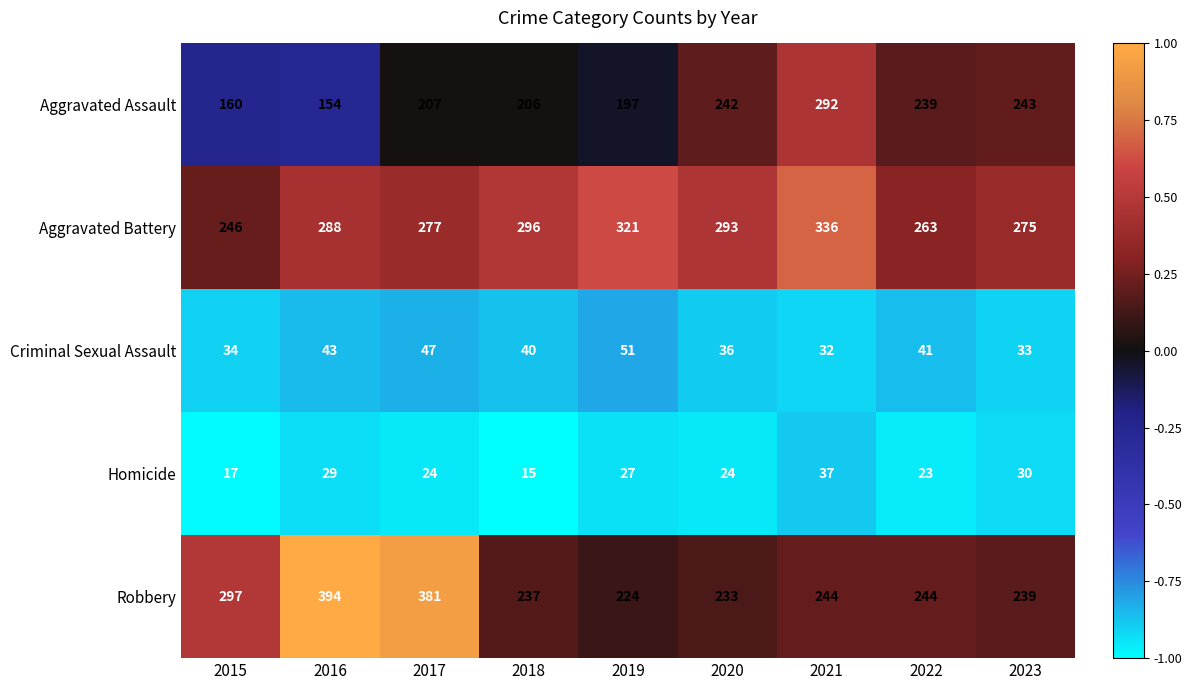

True or false: Aggravated Battery has a value of 336 at 2021.

True